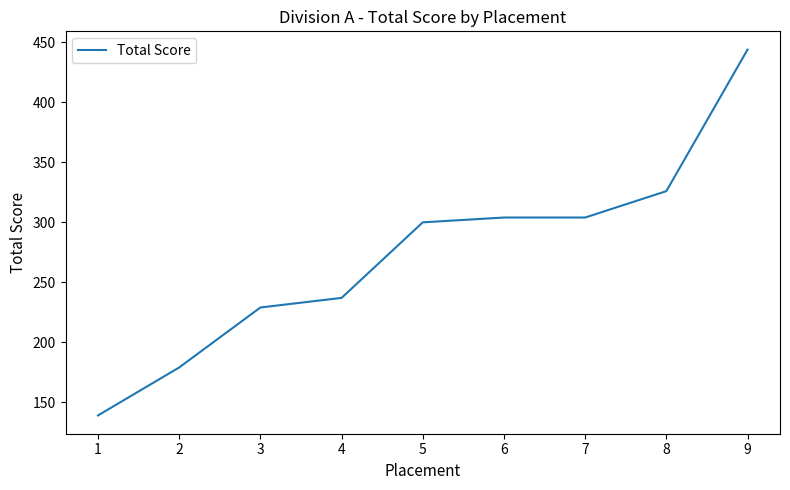

Is it true that the value at 7 is 146?

False